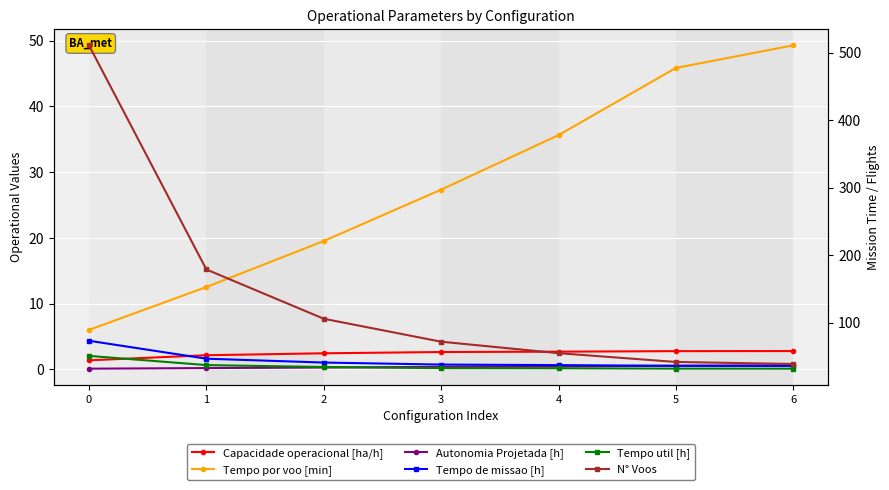

Rank the series at 2 from highest to lowest value.

N° Voos, Tempo de missao [h], Tempo util [h], Tempo por voo [min], Capacidade operacional [ha/h], Autonomia Projetada [h]